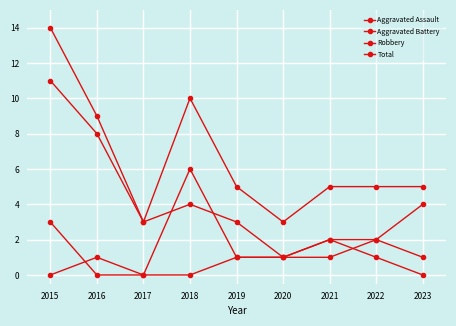

Which series has the largest range (max minus min)?

Robbery